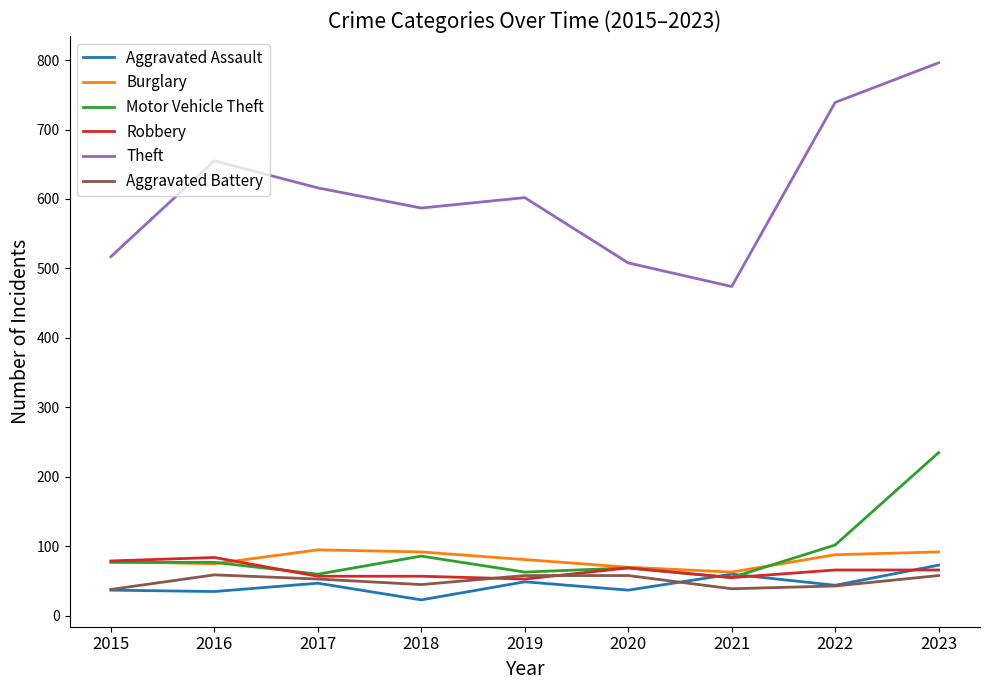

At which category is the sum across all series the highest?

2023